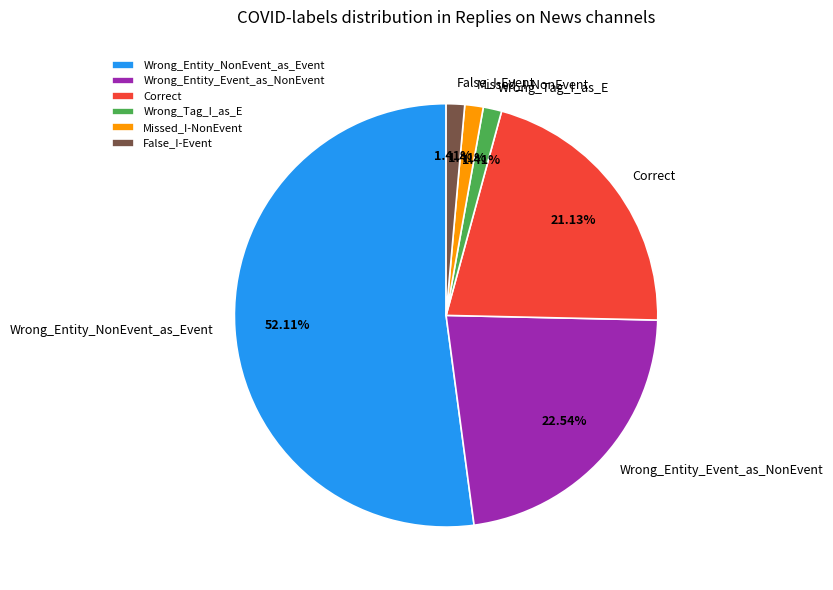

Which category has the biggest portion of the pie?

Wrong_Entity_NonEvent_as_Event